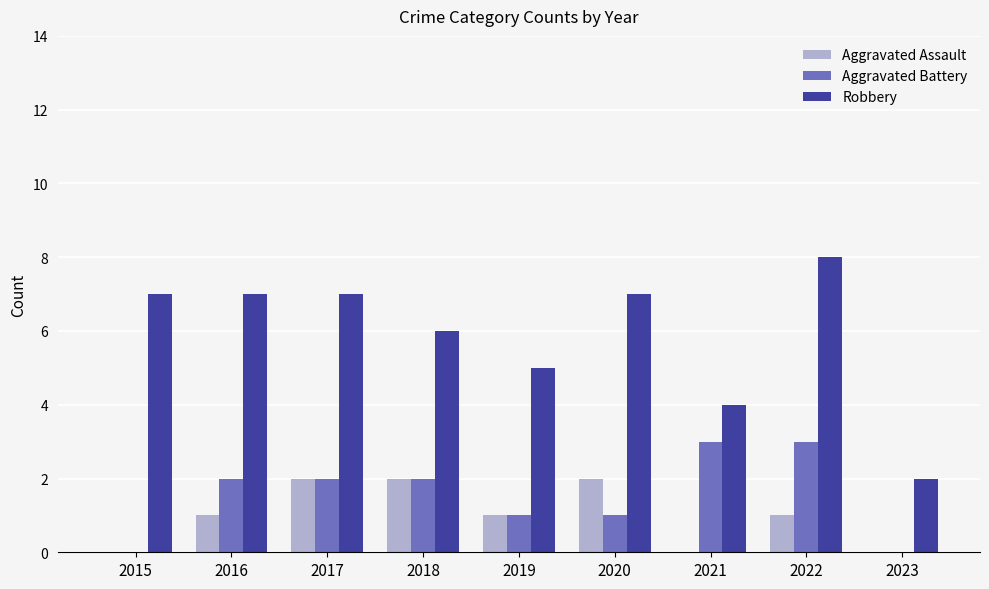

What is the highest value of the Aggravated Battery series?

3